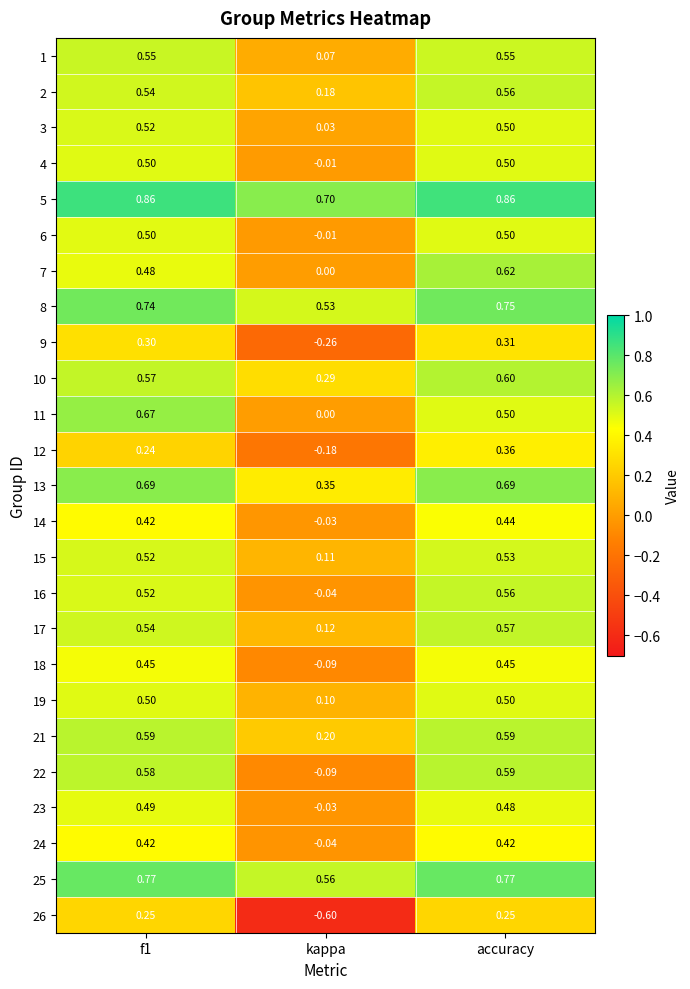

At which category is the sum across all series the highest?

accuracy